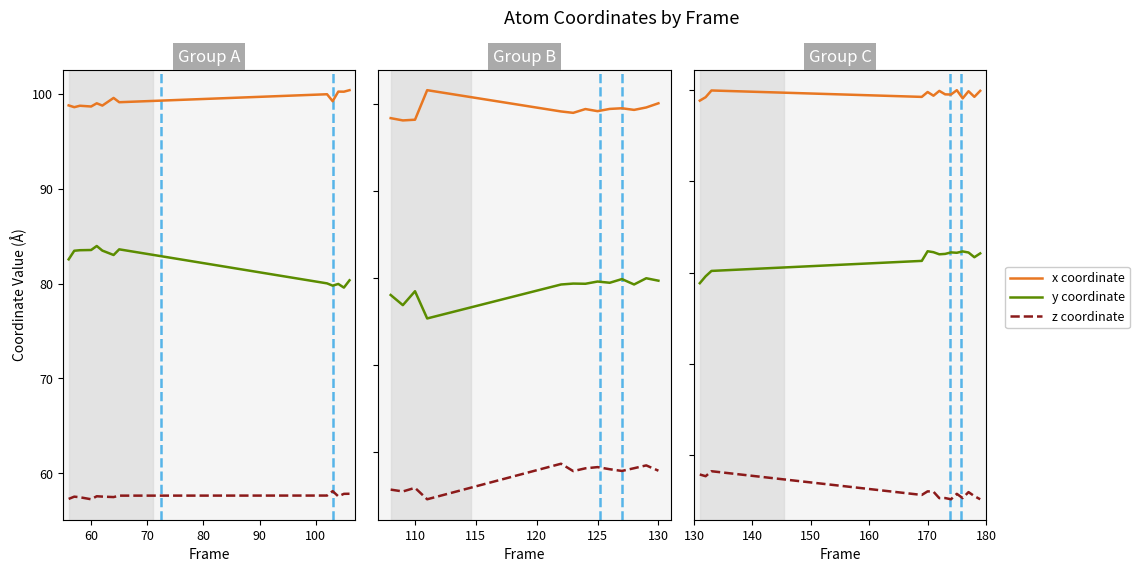

What is the difference between the second highest and second lowest values in the x coordinate series?

0.9